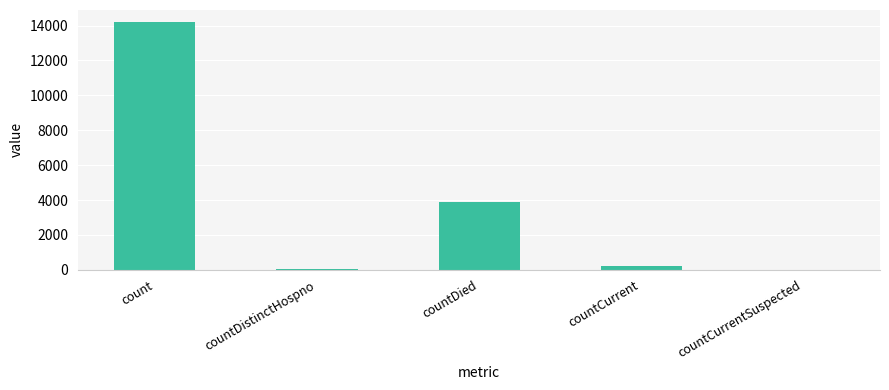

What value does the data have at countDied?

3870